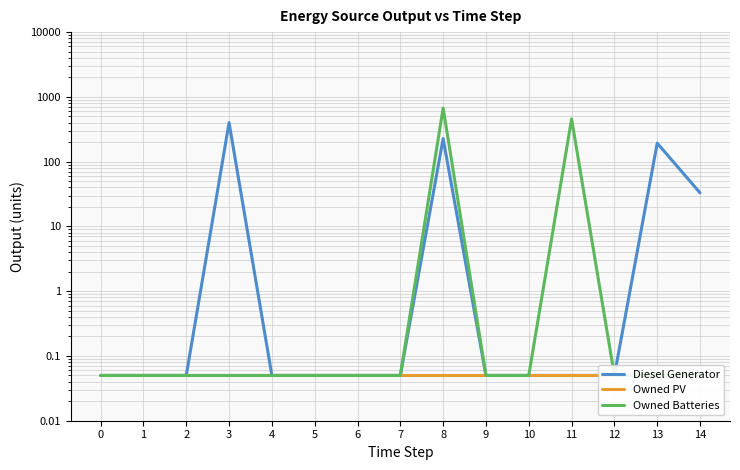

At how many categories does at least one series exceed 515?

1